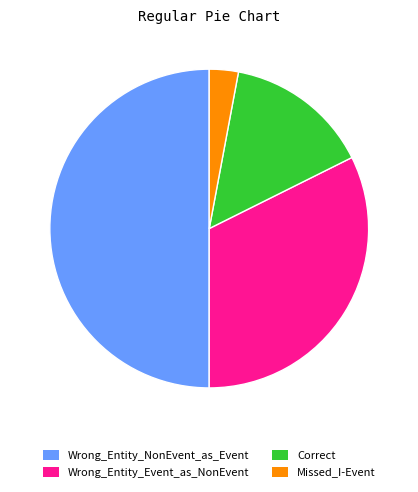

Which slice is the smallest?

Missed_I-Event